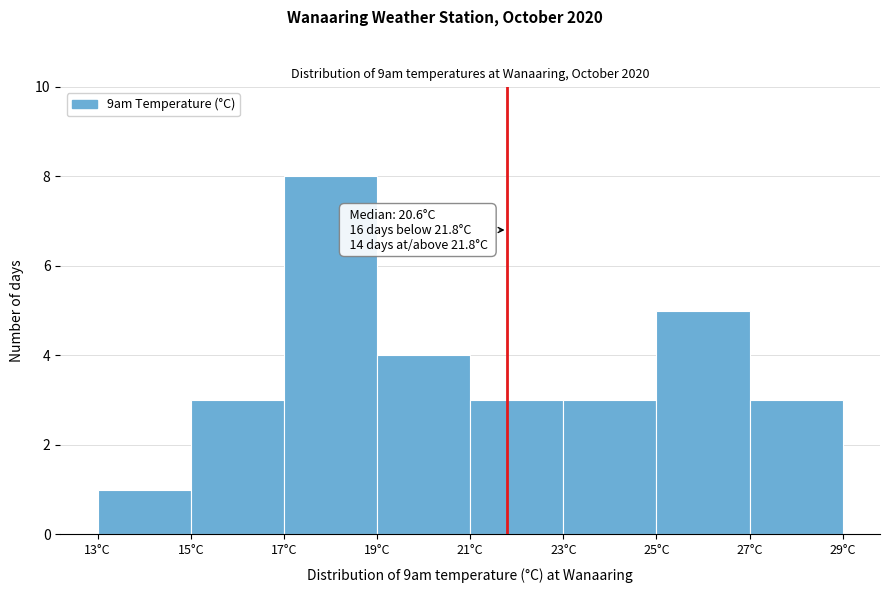

Which range on the x-axis has the tallest bar?

17 to 19